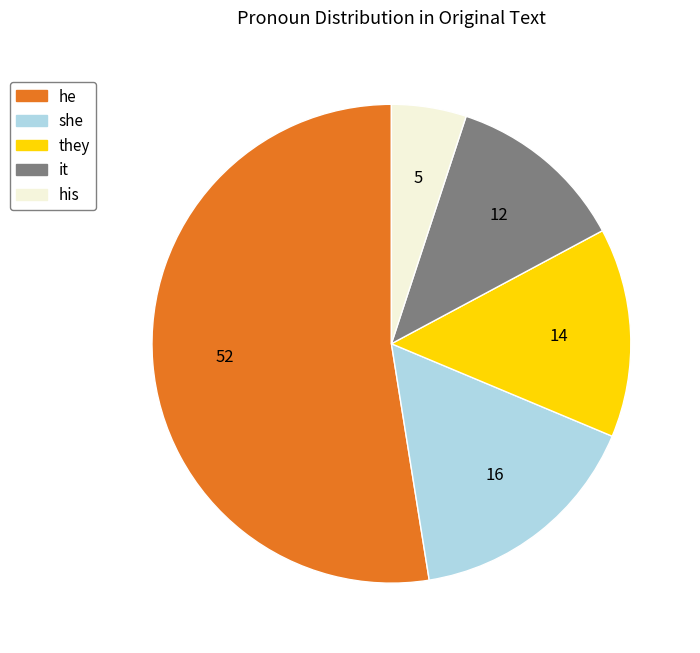

Is it true that they is 14% of the pie?

True